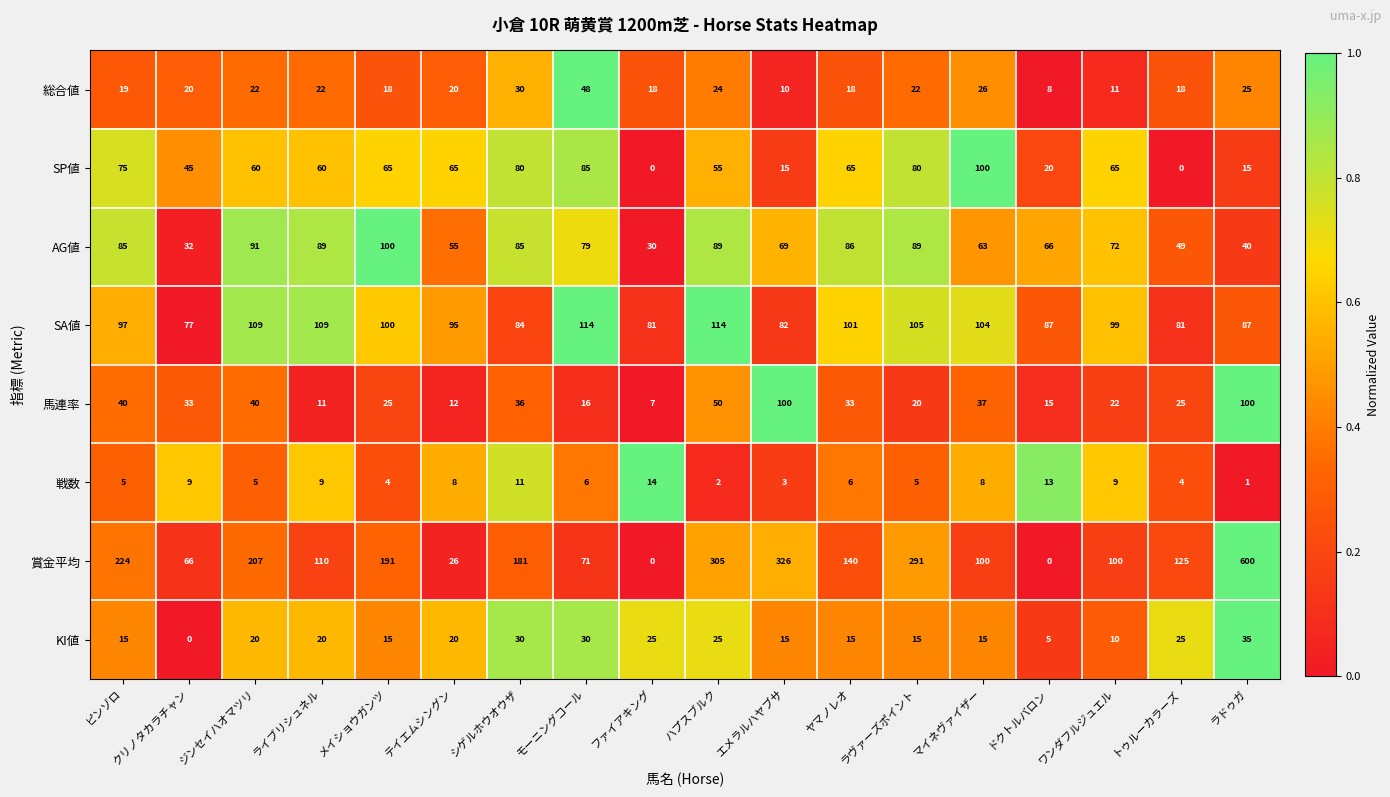

What value does the SP値 series have at シゲルホウオウザ, to the nearest 5?

80